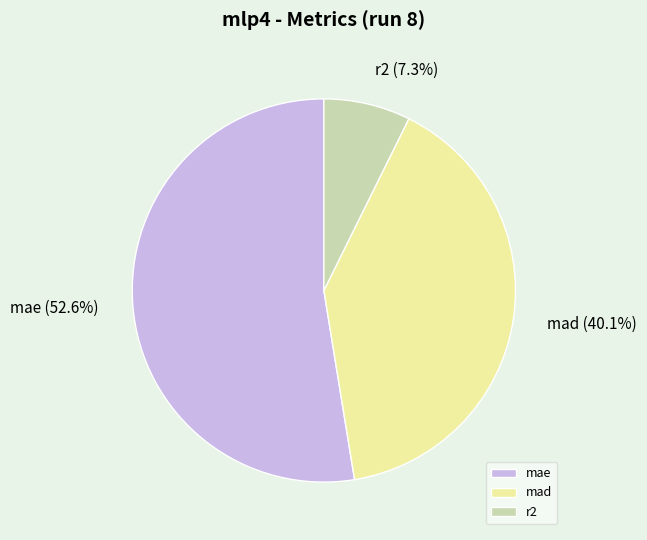

Is there a majority slice in this chart?

Yes